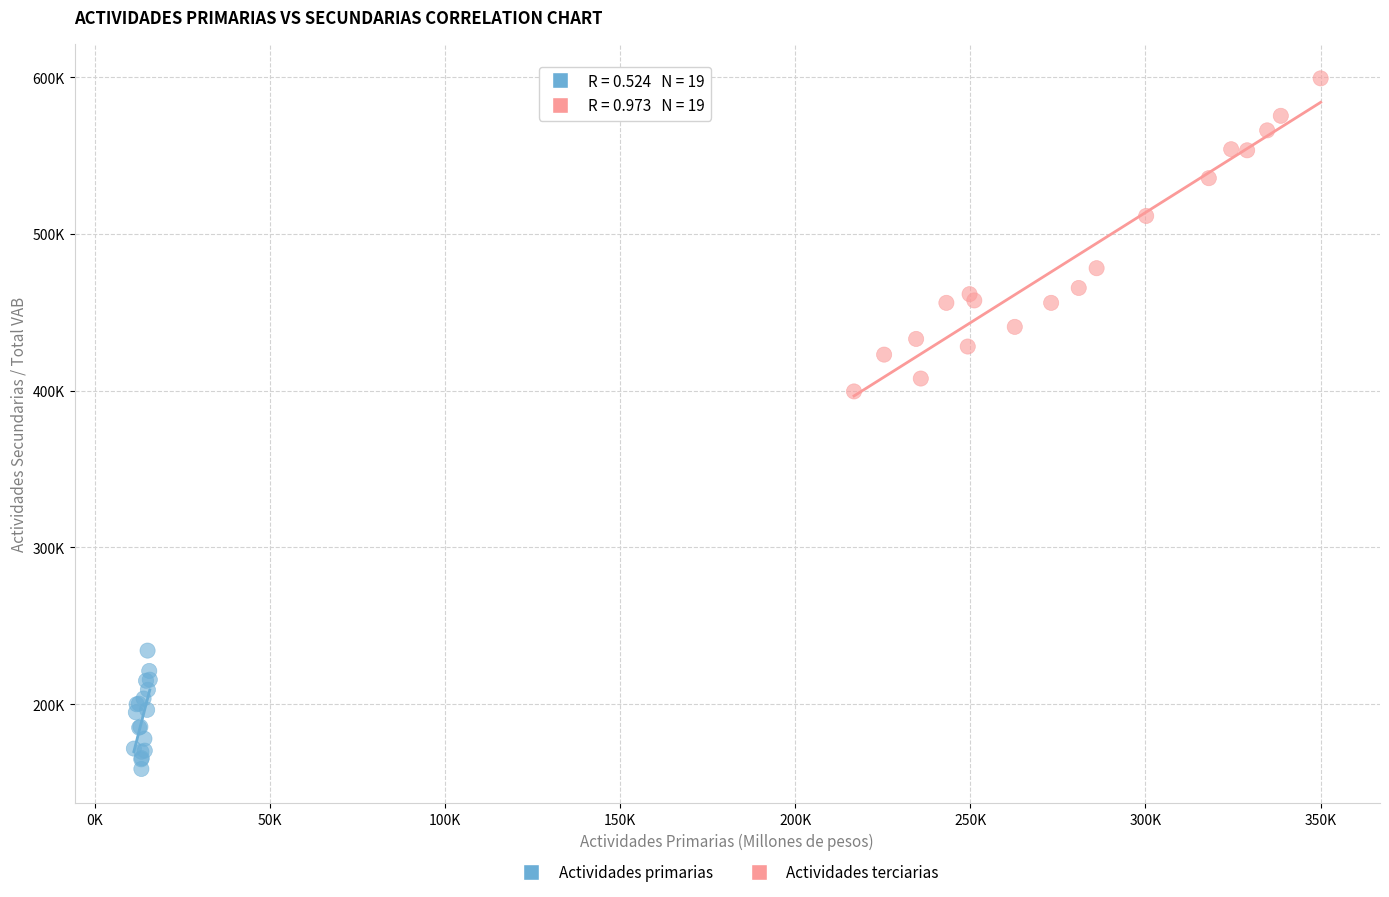

Which series reaches the minimum Y coordinate?

Actividades primarias